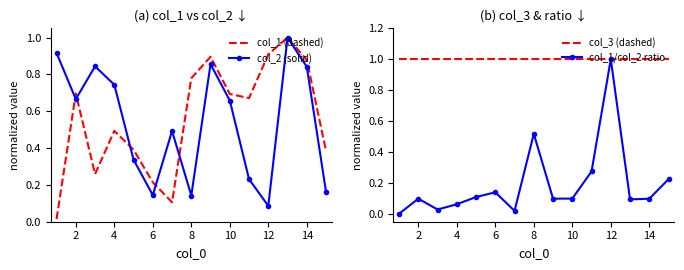

Which series has the largest total across all categories?

col_3 (dashed)